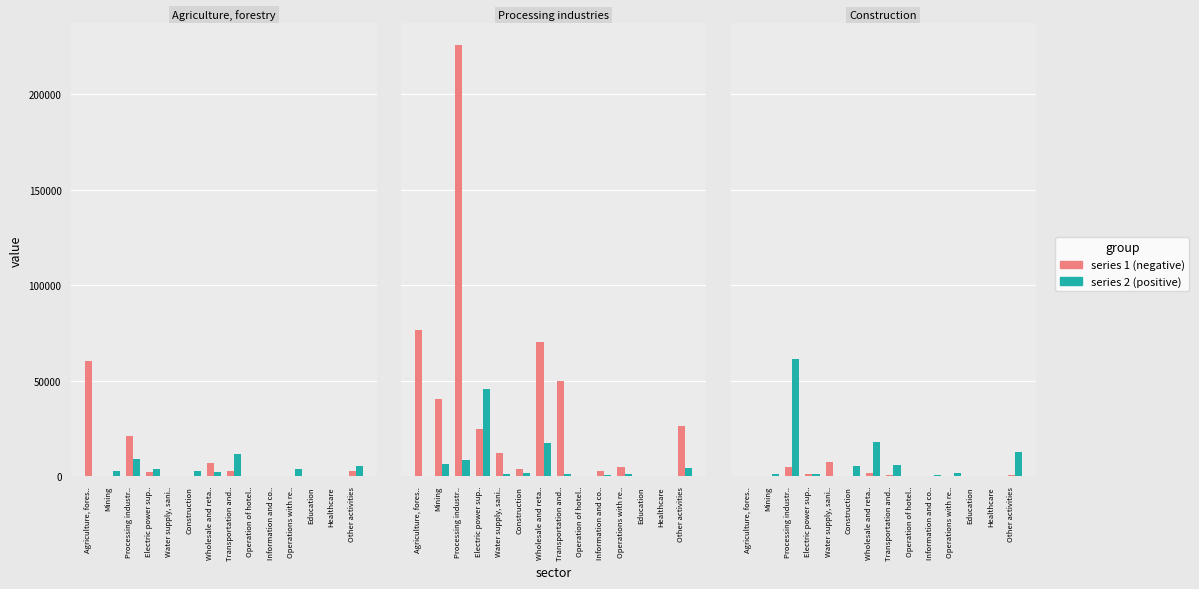

Which series has the largest total across all categories?

Processing industries